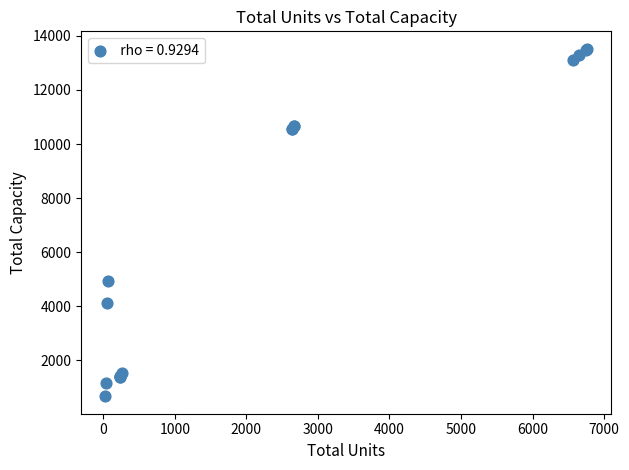

What Y value in the scatter plot is closest to 7099?

4950